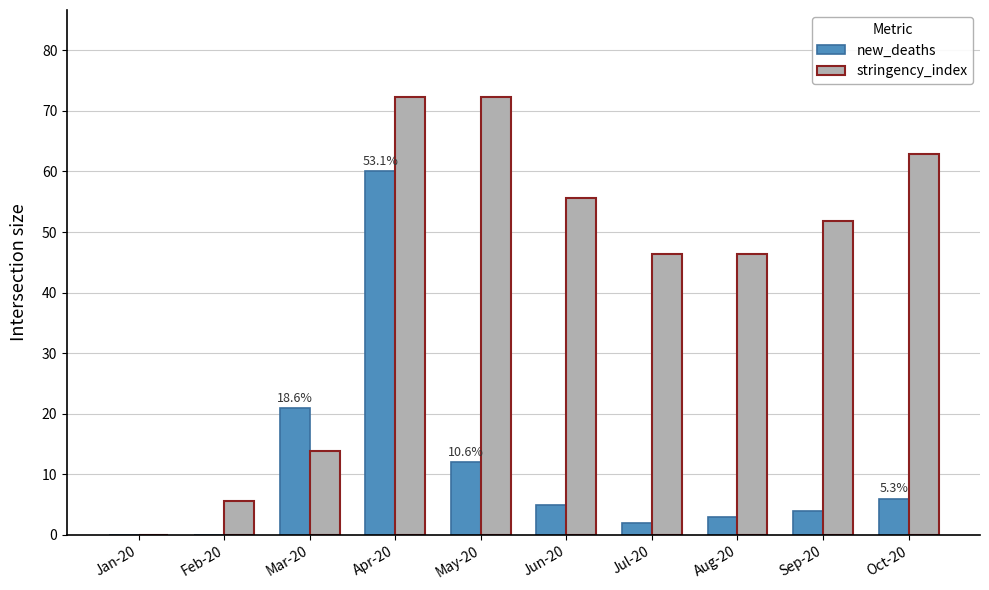

What is the sum of the new_deaths values at Oct-20 and Apr-20?

66.0